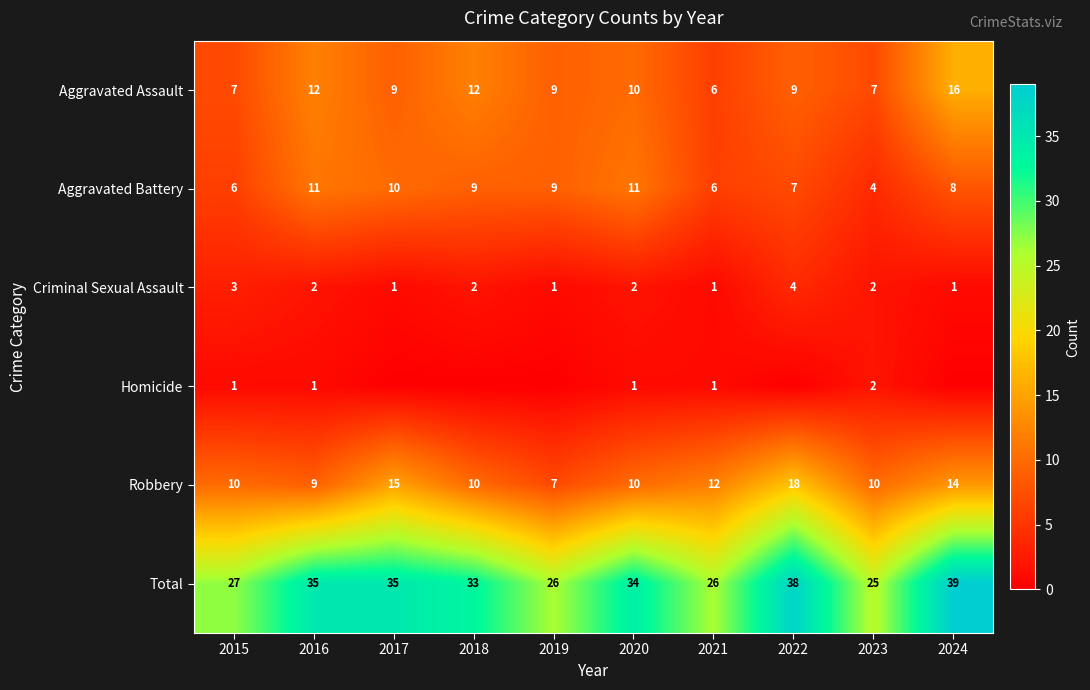

How many values in the Aggravated Assault series are below 9?

3